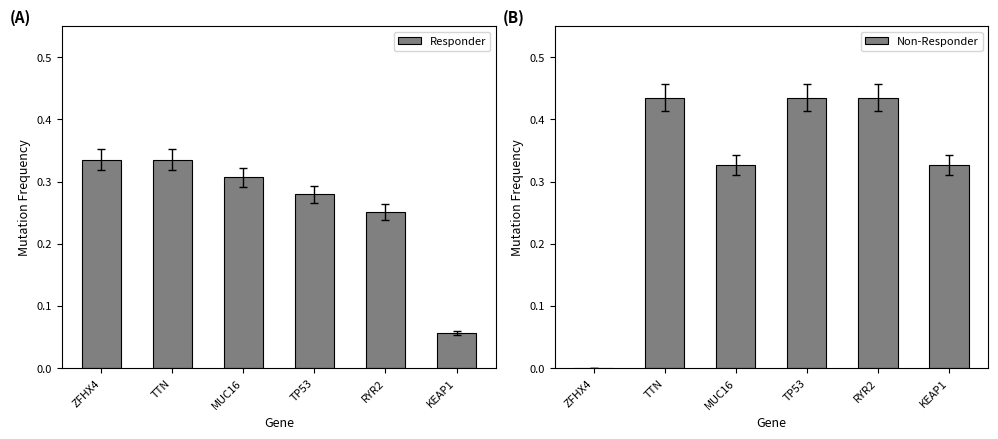

Reading left to right, what are all the values shown in this chart?

Responder: ZFHX4=0.3	TTN=0.3	MUC16=0.3	TP53=0.3	RYR2=0.3	KEAP1=0.1
Non-Responder: ZFHX4=0.0	TTN=0.4	MUC16=0.3	TP53=0.4	RYR2=0.4	KEAP1=0.3